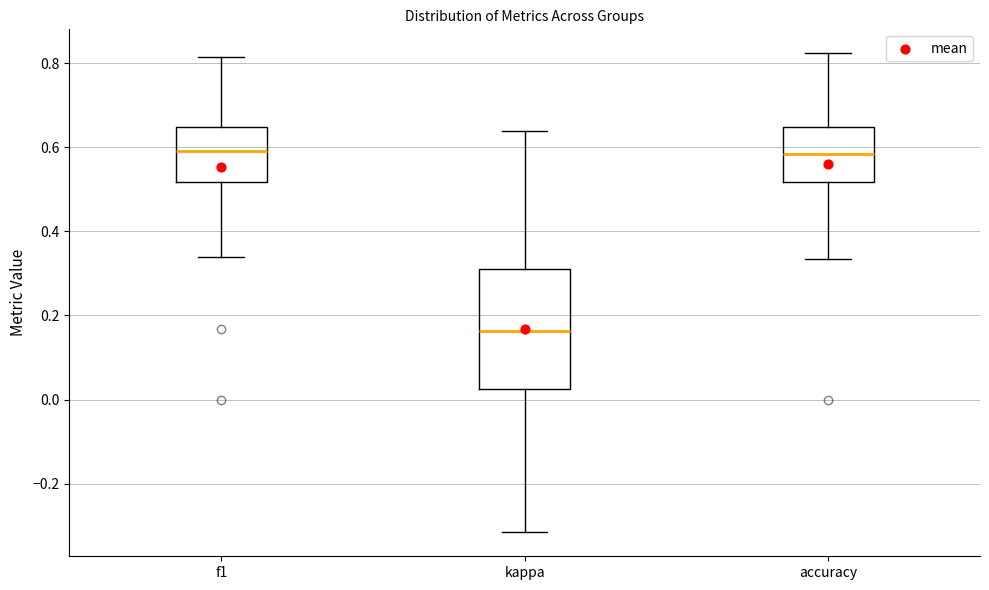

Reading left to right, transcribe this box plot: for each box, give where its median line is, the range the box spans, and where its two whiskers end, as read against the y-axis. The values are not printed on the chart, so give them approximately, as read against the axis.

f1: median 0.60, box 0.52 to 0.64, whiskers 0.34 to 0.82
kappa: median 0.16, box 0.02 to 0.32, whiskers -0.32 to 0.64
accuracy: median 0.58, box 0.52 to 0.64, whiskers 0.34 to 0.82